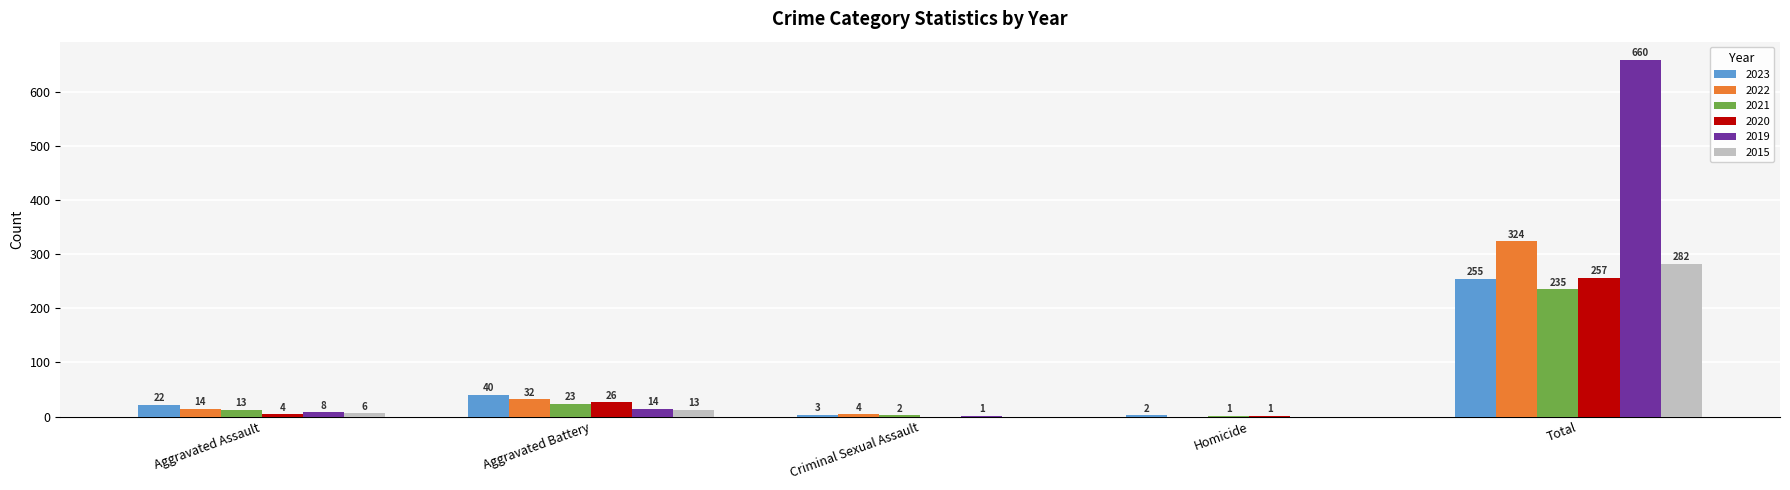

Reading left to right, transcribe all the data shown in this chart.

2023: 22	40	3	2	255
2022: 14	32	4	0	324
2021: 13	23	2	1	235
2020: 4	26	0	1	257
2019: 8	14	1	0	660
2015: 6	13	0	0	282